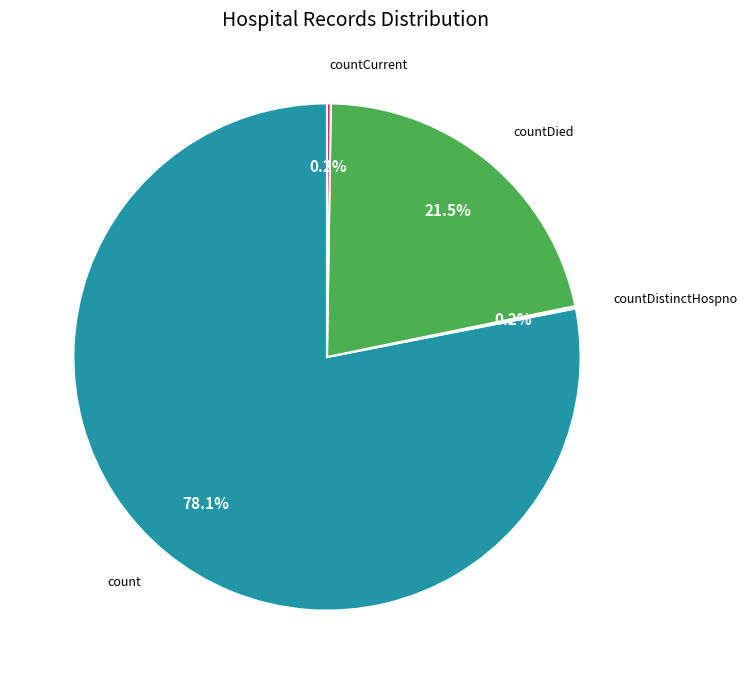

What portion of the pie excludes countDied?

78.5%